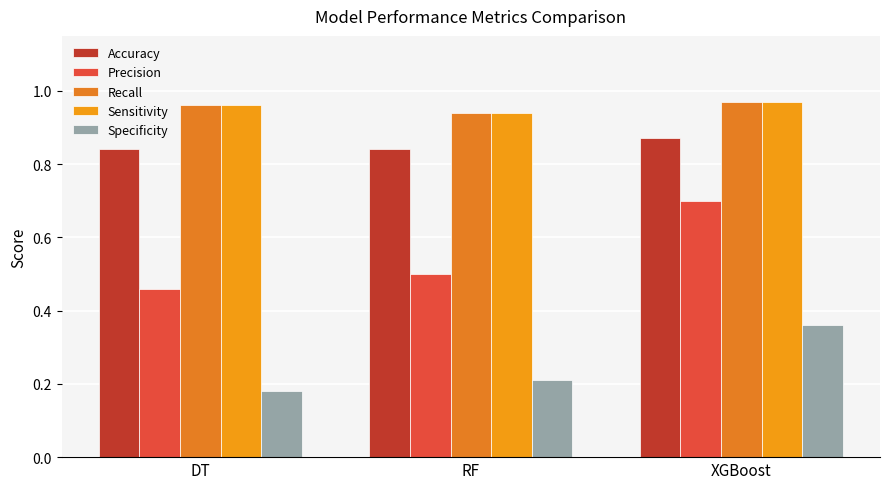

Where is Precision nearest to the value 0?

DT